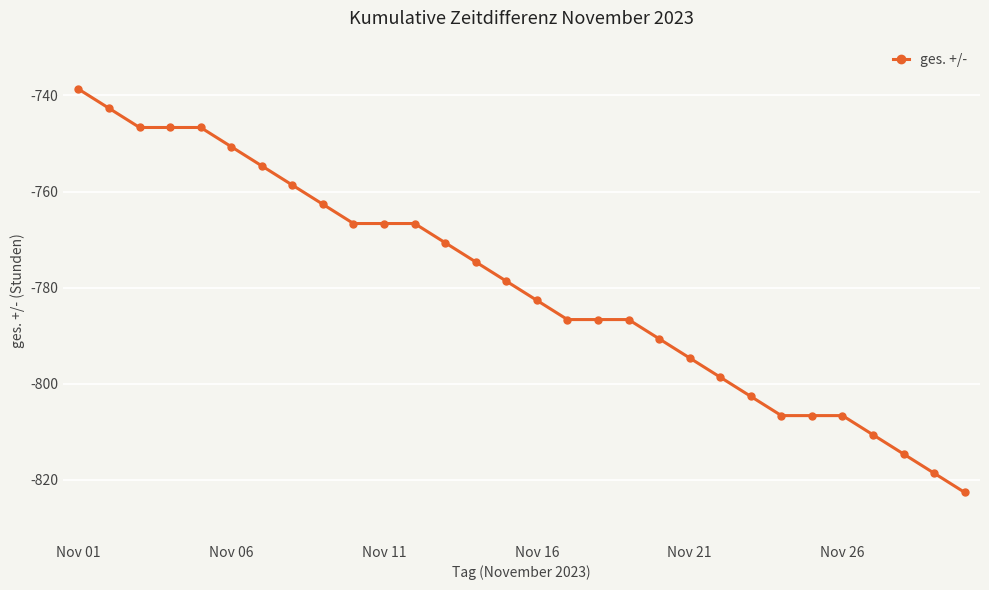

What is the value of the 20th point from the left?

-790.7